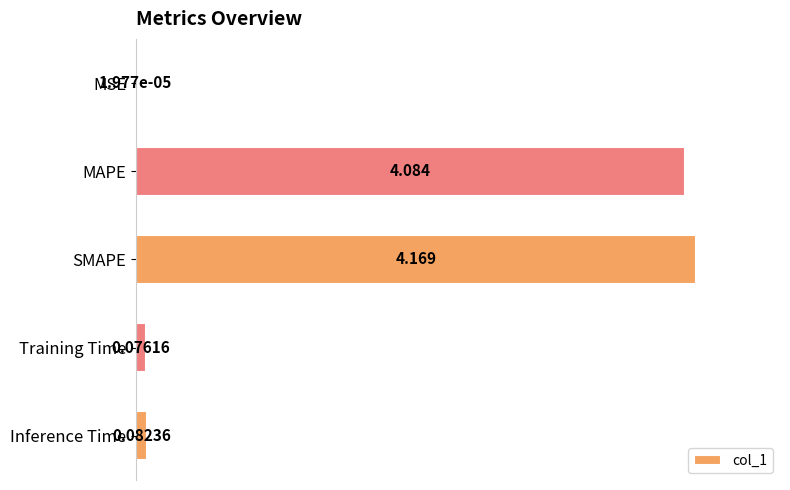

Are the bars grouped side by side (vs. stacked)?

No